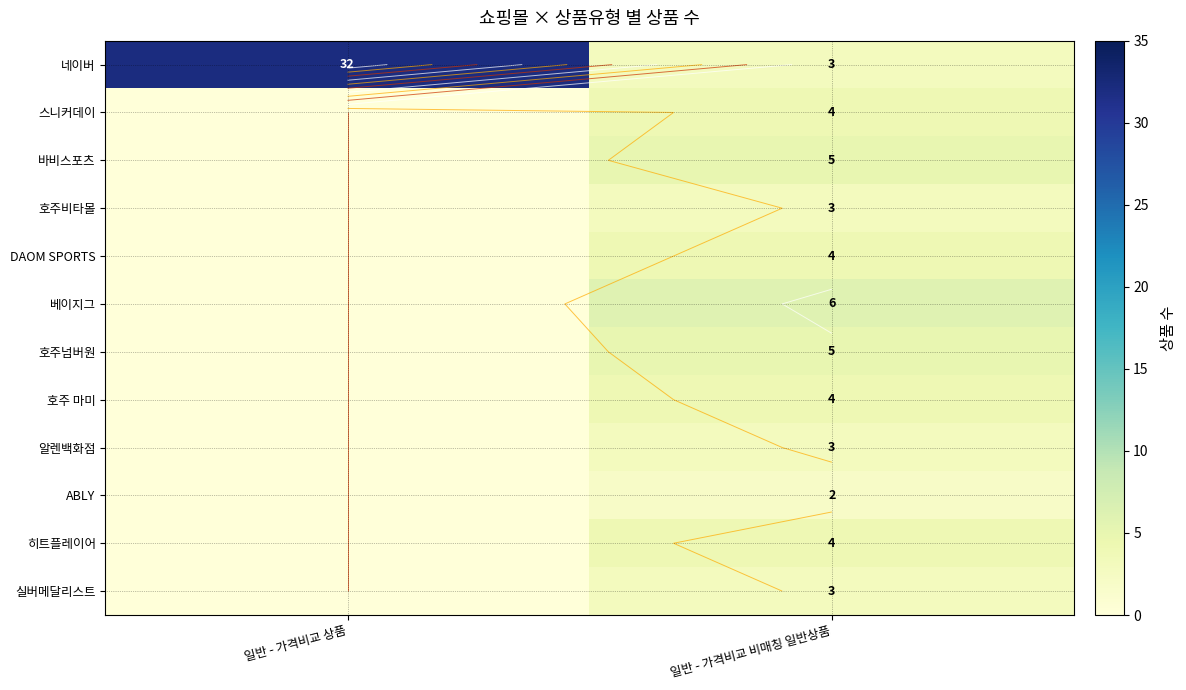

List the series in order of their peak value, lowest first.

ABLY, 호주비타몰, 알렌백화점, 실버메달리스트, 스니커데이, DAOM SPORTS, 호주 마미, 히트플레이어, 바비스포츠, 호주넘버원, 베이지그, 네이버